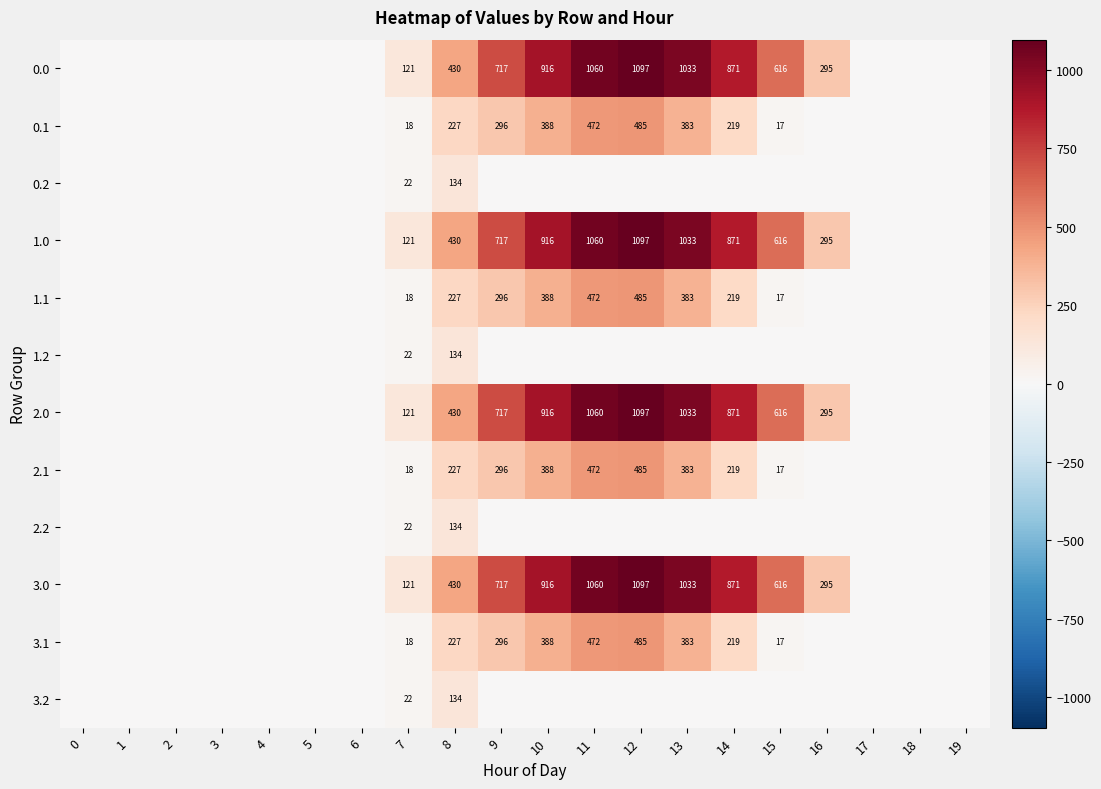

What is the difference between the 2.0 values at 15 and 8?

186